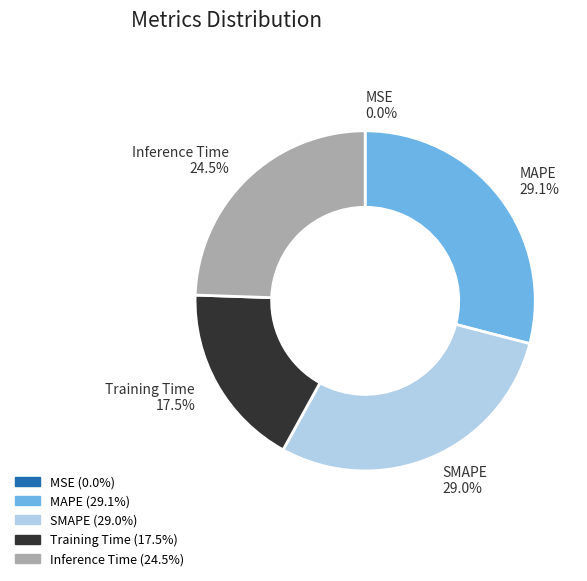

What percentage is NOT represented by MAPE?

70.9%